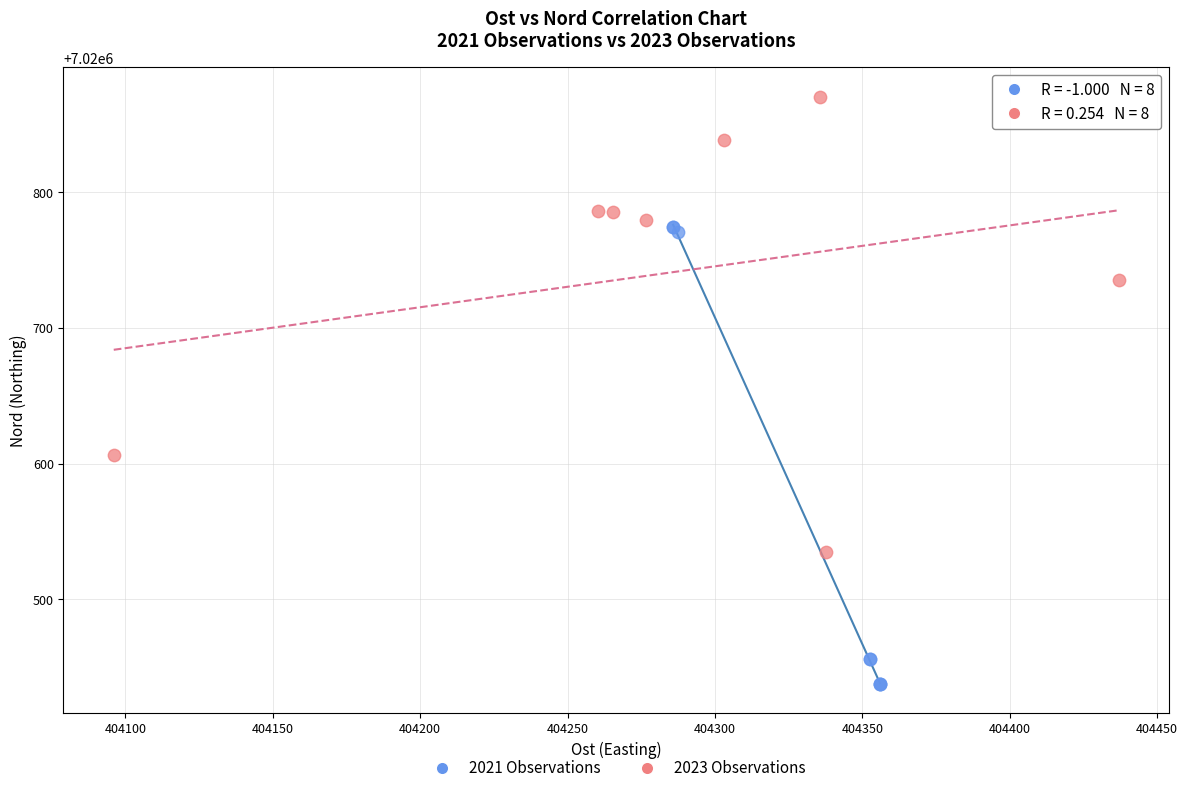

Which series contains the lowest Y value?

2021 Observations